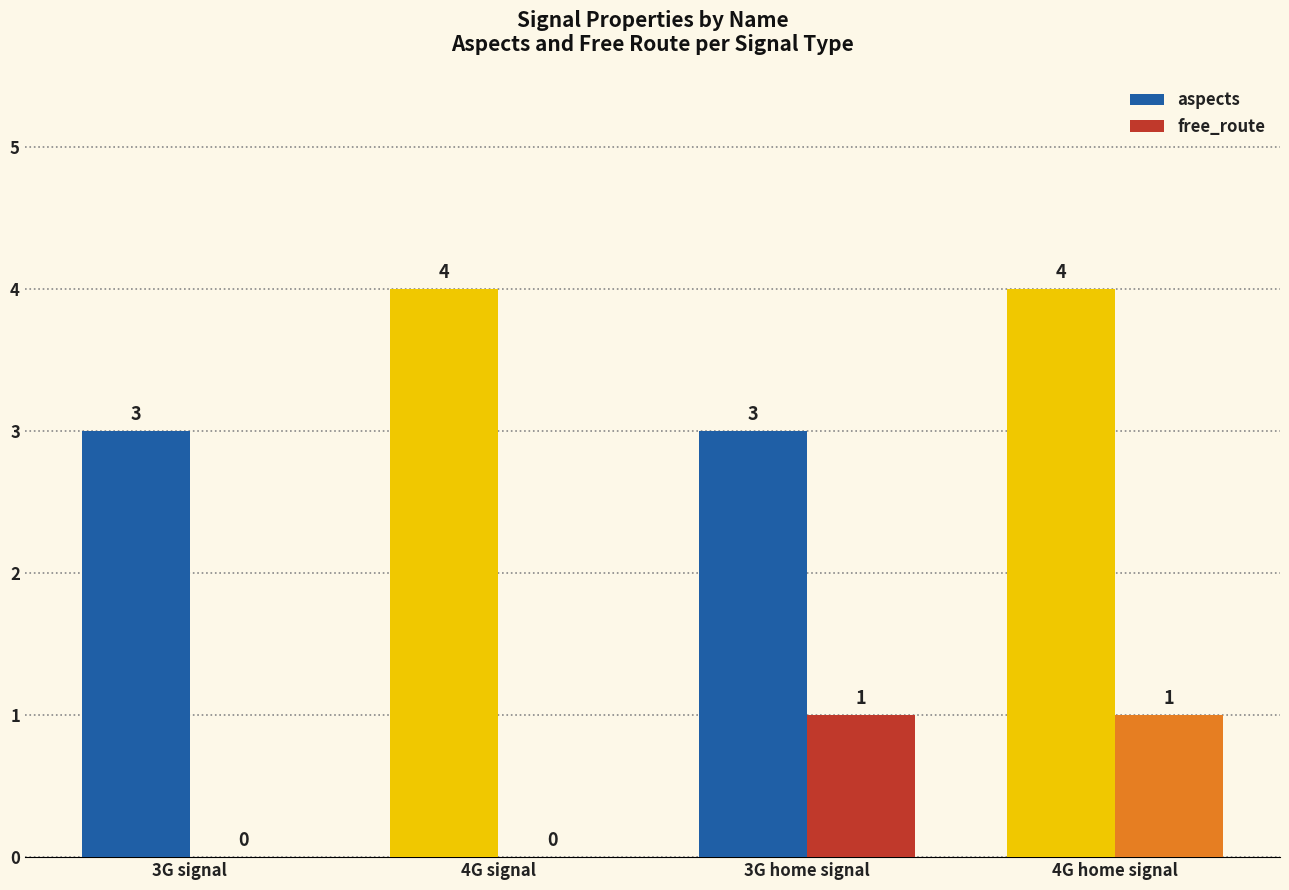

What are all the series names shown in the legend?

aspects, free_route